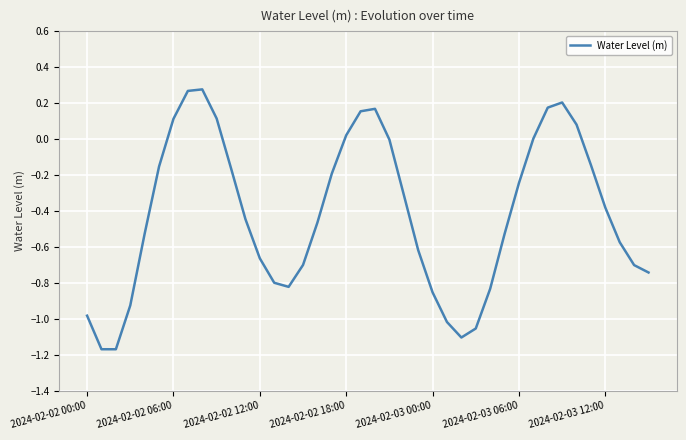

What is the difference between the maximum and minimum values?

1.4